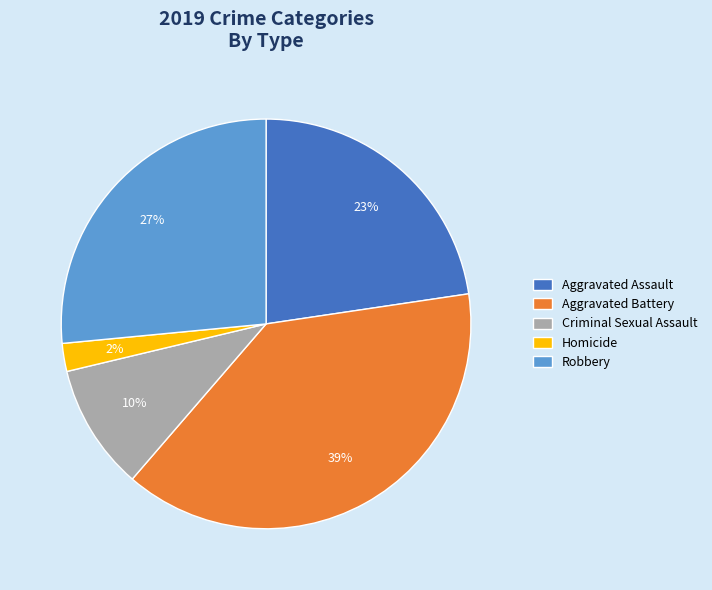

What percentage is the Aggravated Assault slice, to the nearest percent?

23%